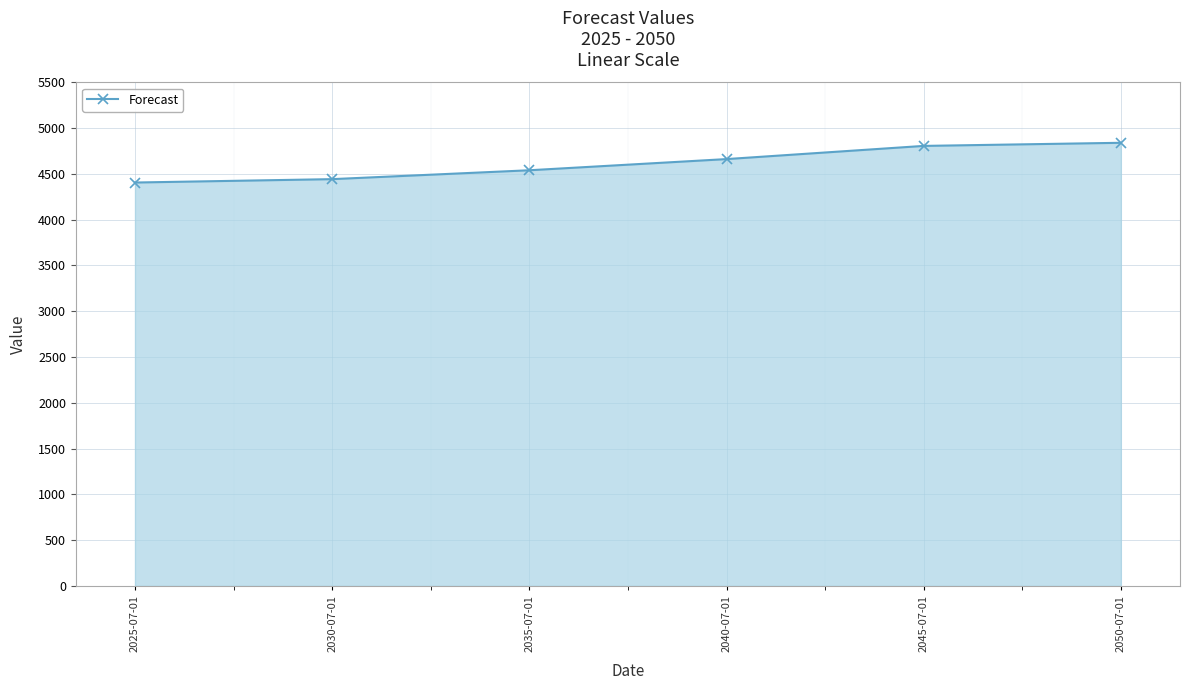

What is the greatest value displayed?

4839